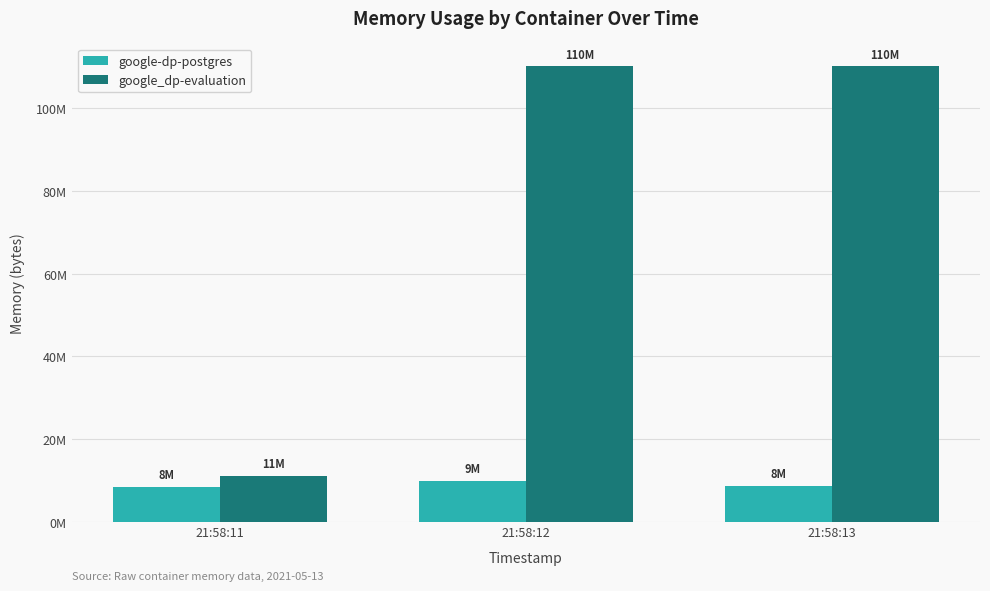

True or false: google_dp-evaluation has a value of 110215168 at 21:58:12.

True